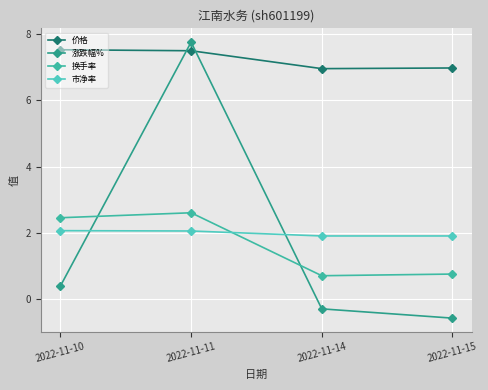

How many values in the 市净率 series are below 2?

2